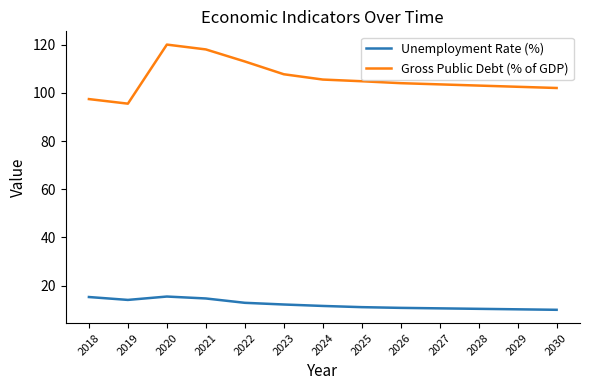

What is the difference between the highest and lowest values at 2023?

95.5